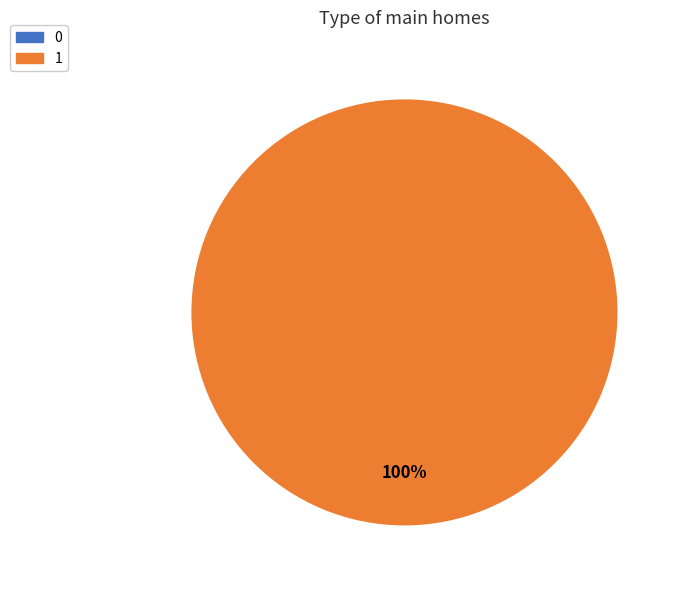

To the nearest percent, what is the combined percentage of 0 and 1?

100%